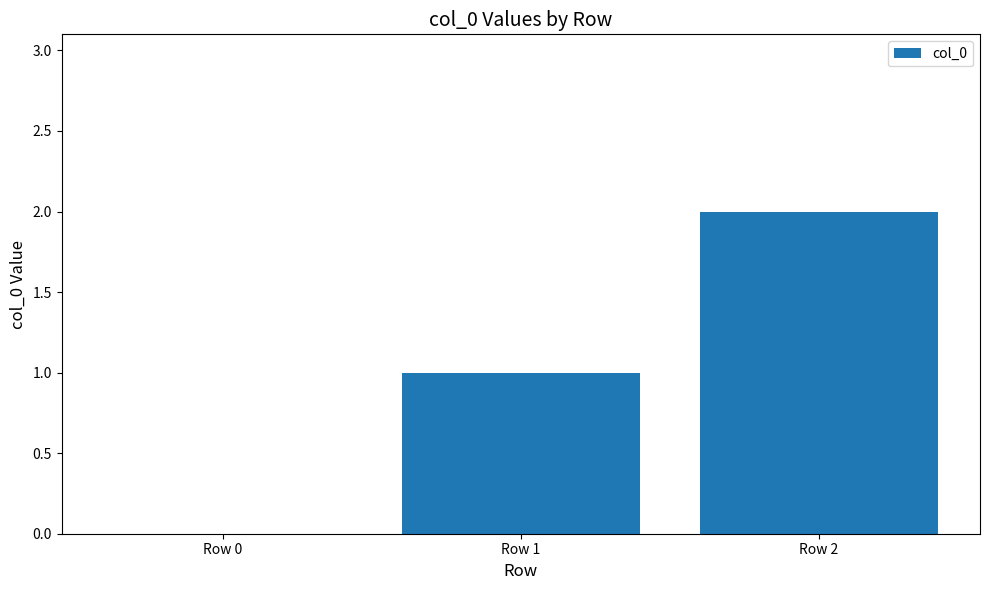

What is the average value?

1